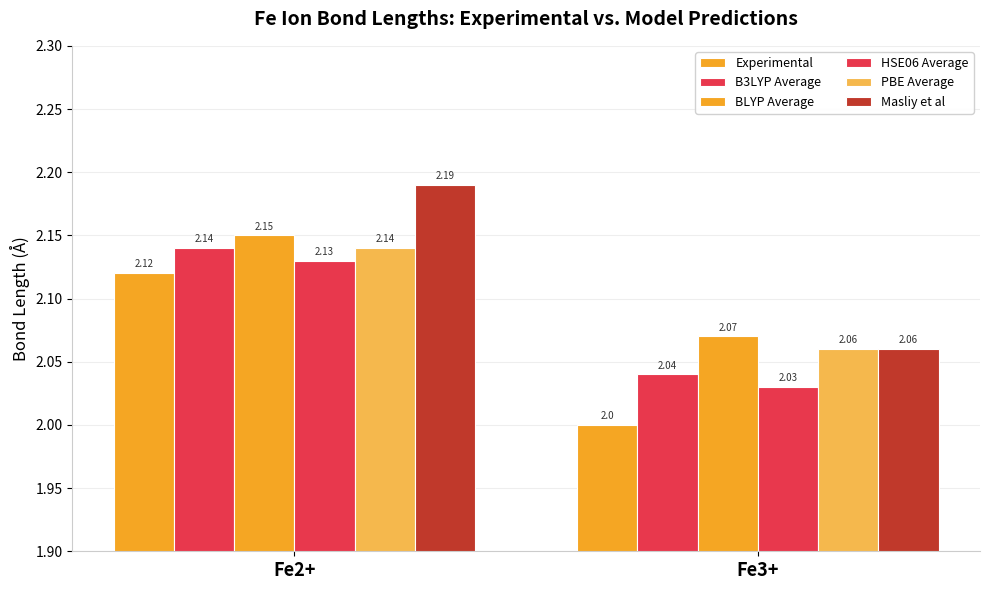

How many data points does each series have?

2